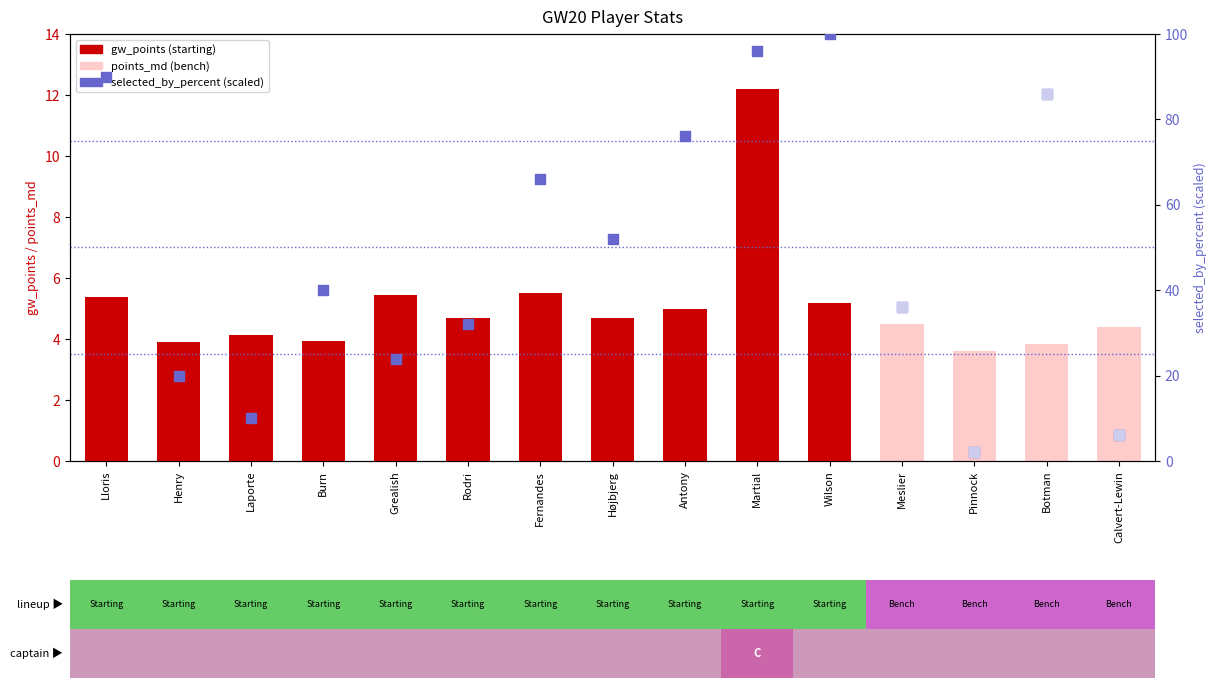

Which series contains the lowest Y value?

gw_points